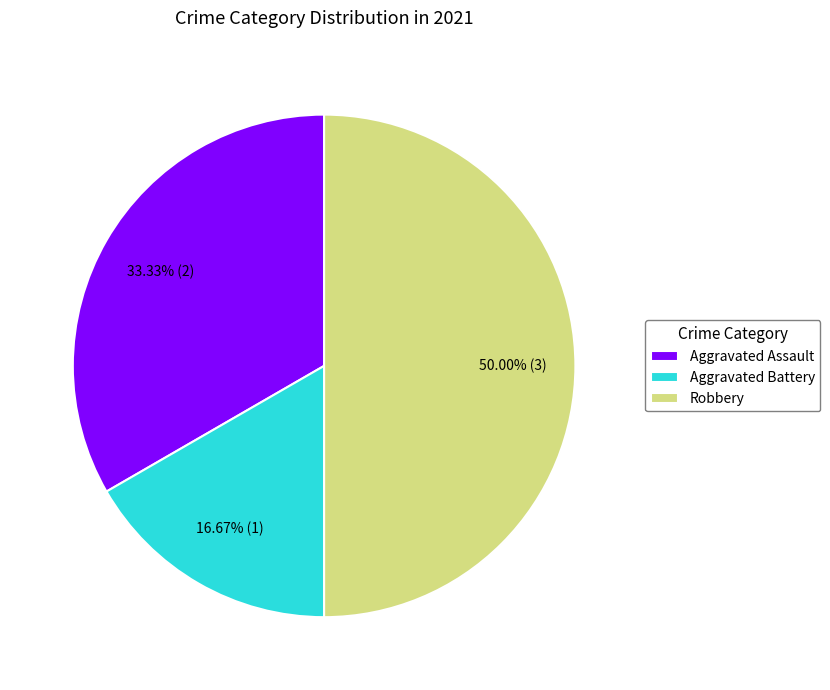

Which category has the smallest portion of the pie?

Aggravated Battery